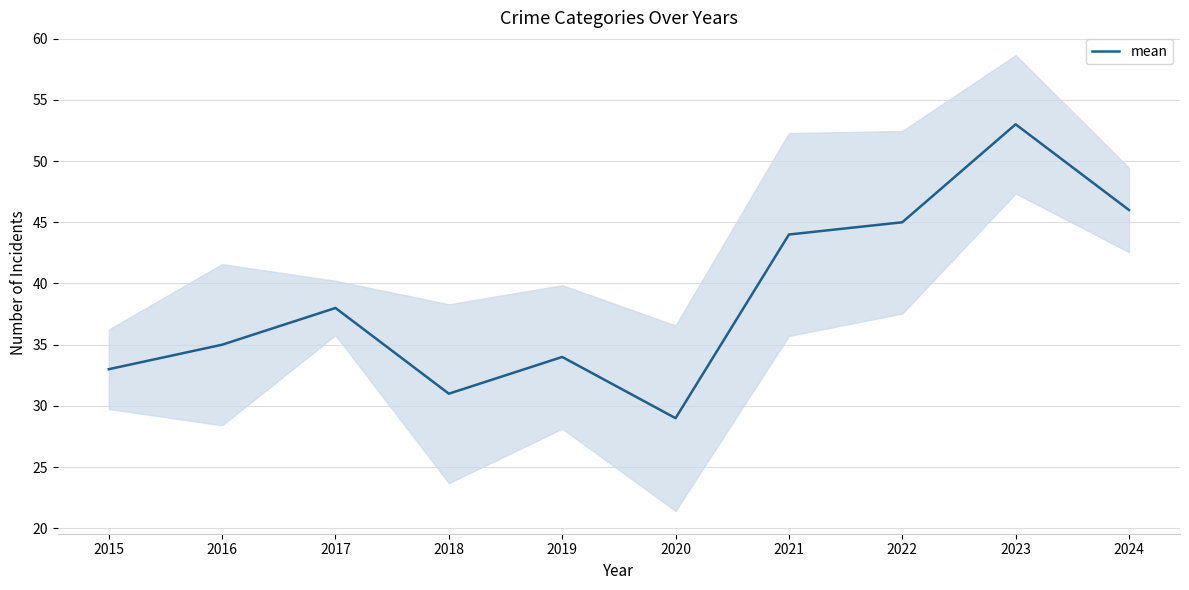

Is it true that the value at 2024 is 46?

True